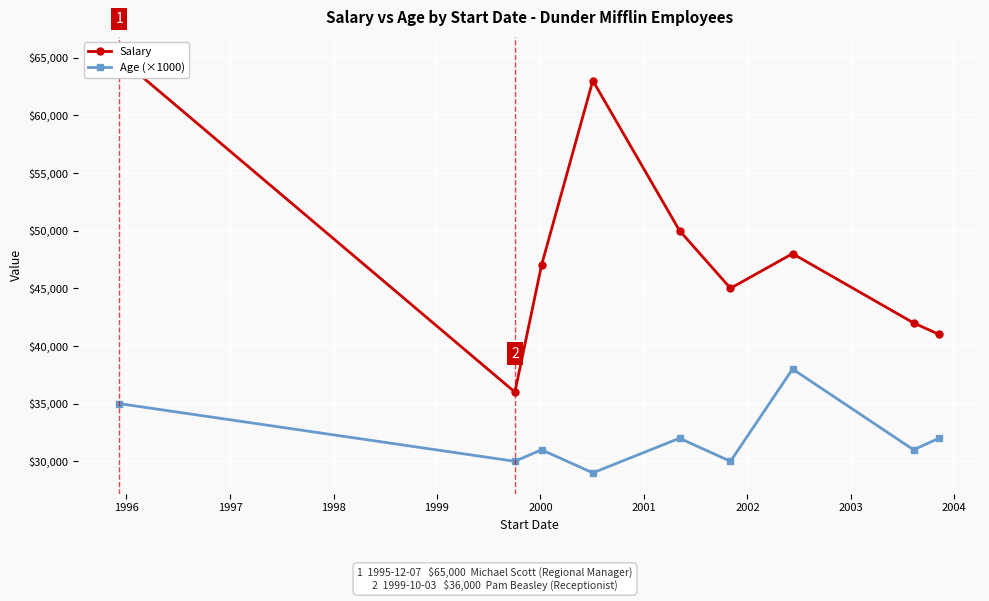

What is the greatest value displayed?

65000